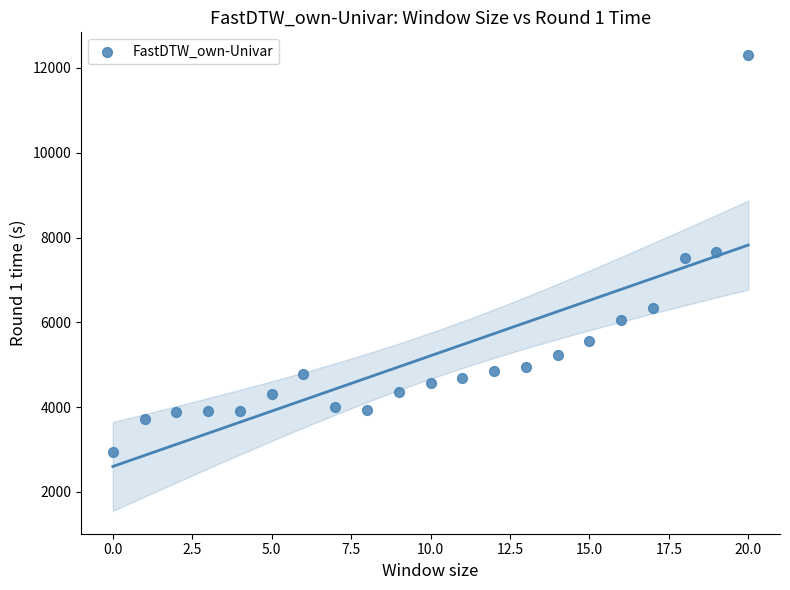

What is the range of Y values (max minus min)?

9368.3